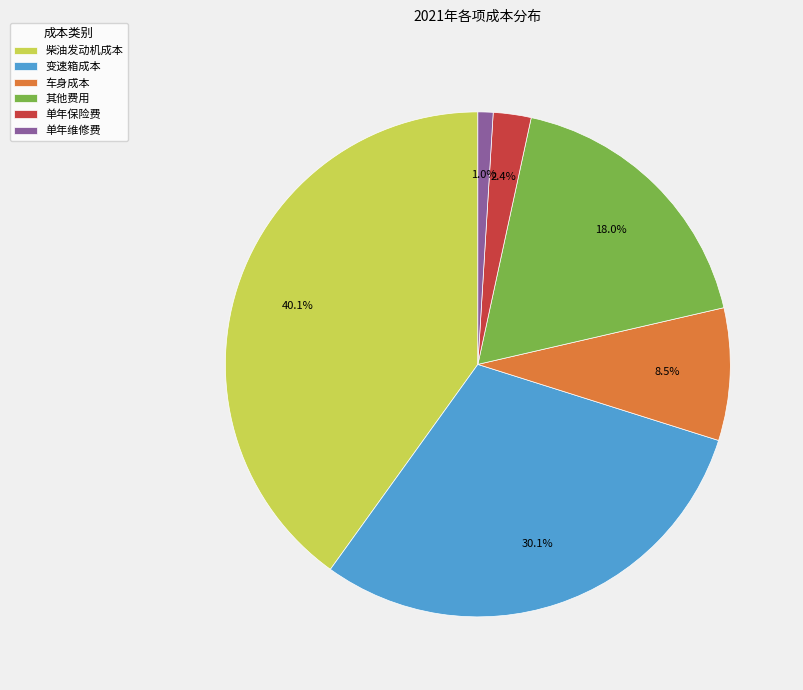

What is the smallest slice in the pie chart?

单年维修费